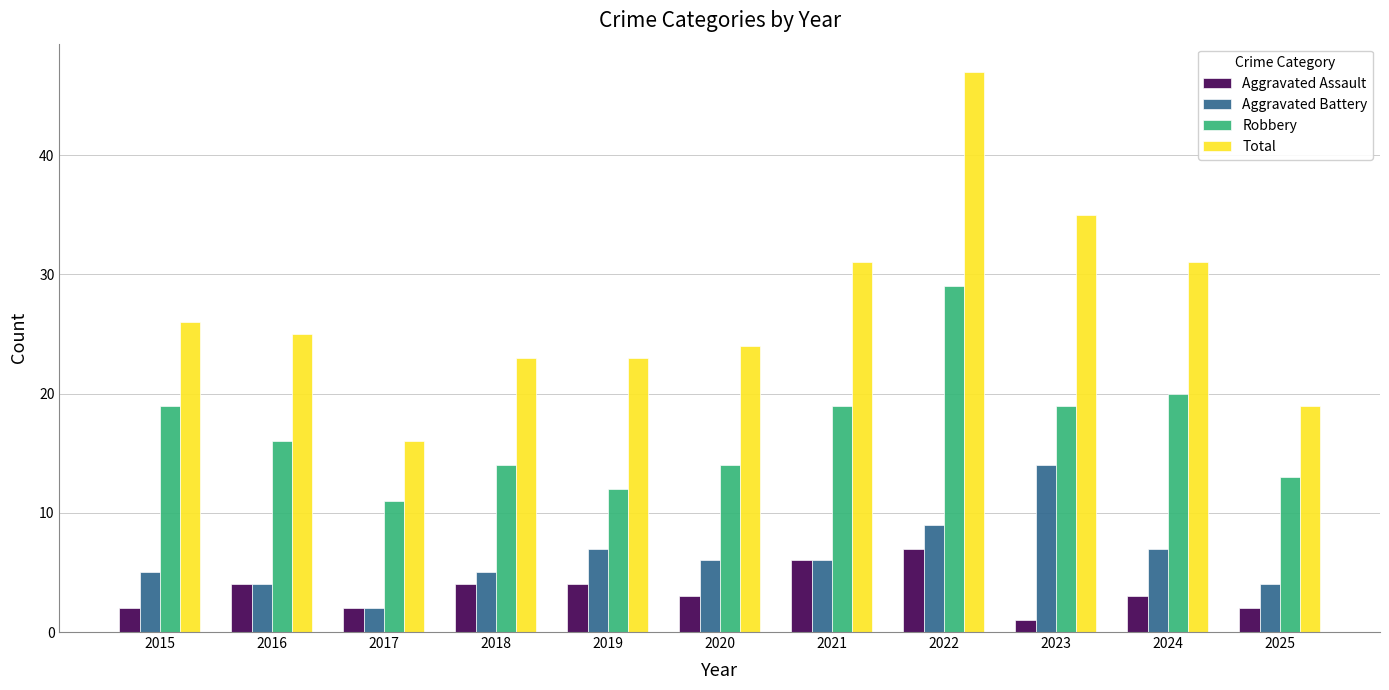

Count the number of data series in this chart.

4